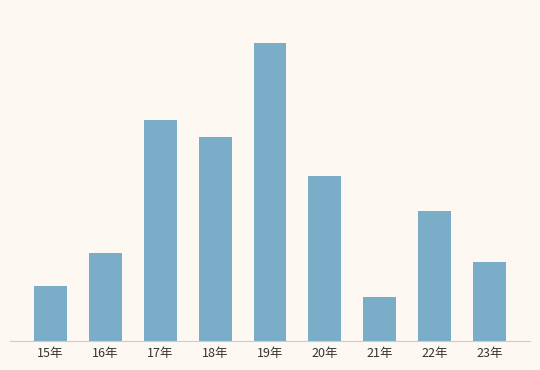

Reading right to left, what are all the values shown in this chart?

43	71	24	90	162	111	120	48	30